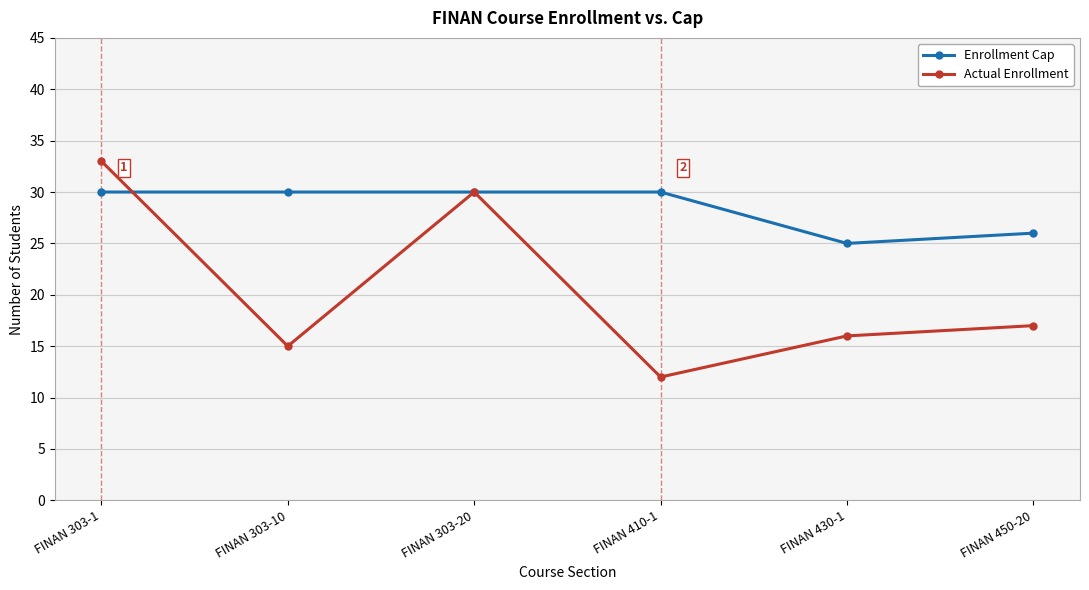

What is the label of the 1st point from the right?

FINAN 450-20